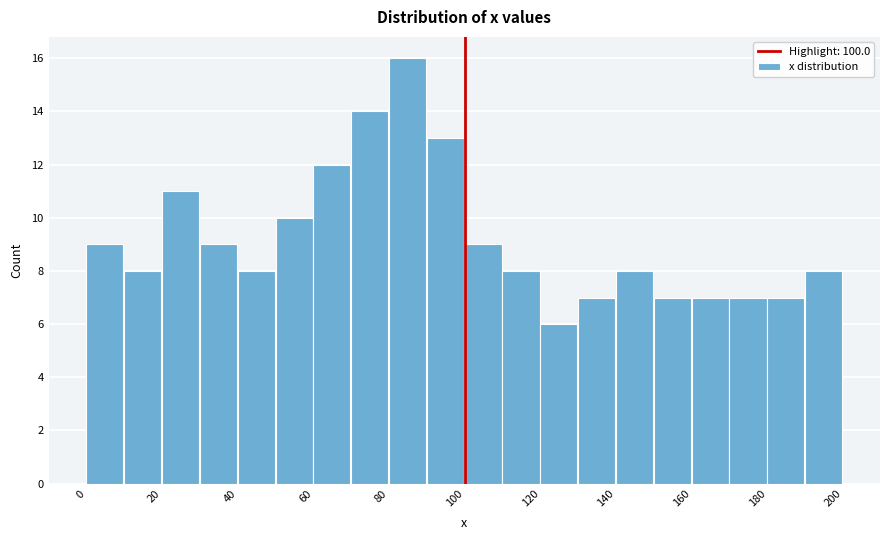

Over which range of the x-axis is the bar tallest?

80 to 90